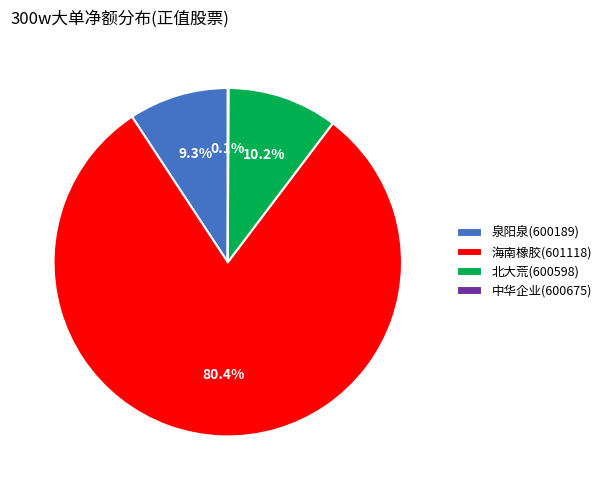

To the nearest percent, what is the average slice percentage?

25%